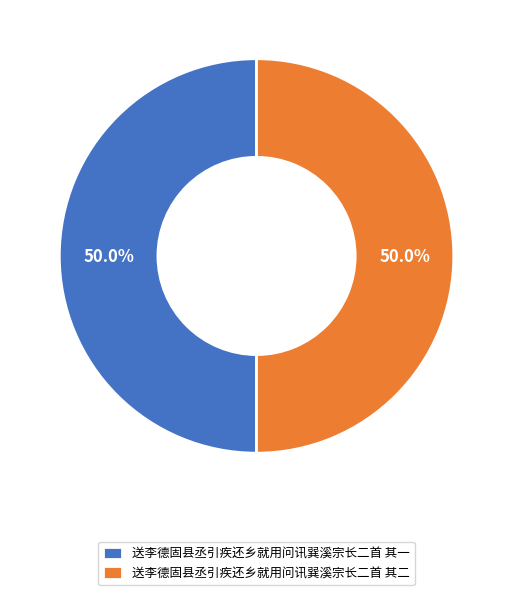

What is the total percentage of 送李德固县丞引疾还乡就用问讯巽溪宗长二首 其二 and 送李德固县丞引疾还乡就用问讯巽溪宗长二首 其一?

100.0%